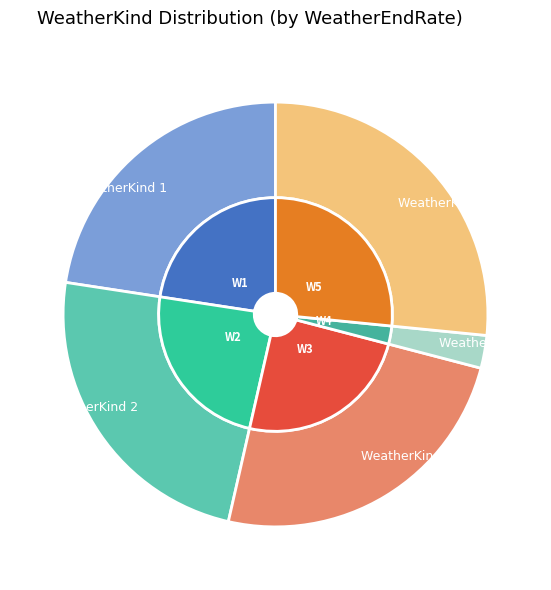

How many slices are in this pie chart?

5